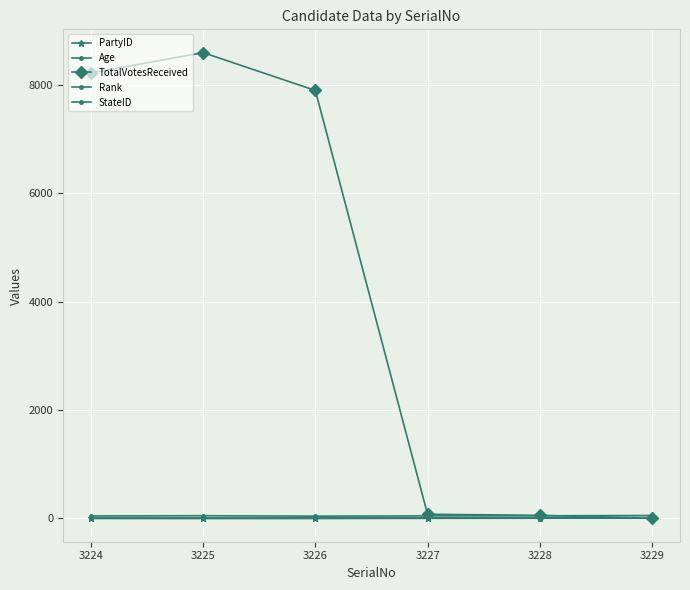

How many lines are shown in the chart?

5